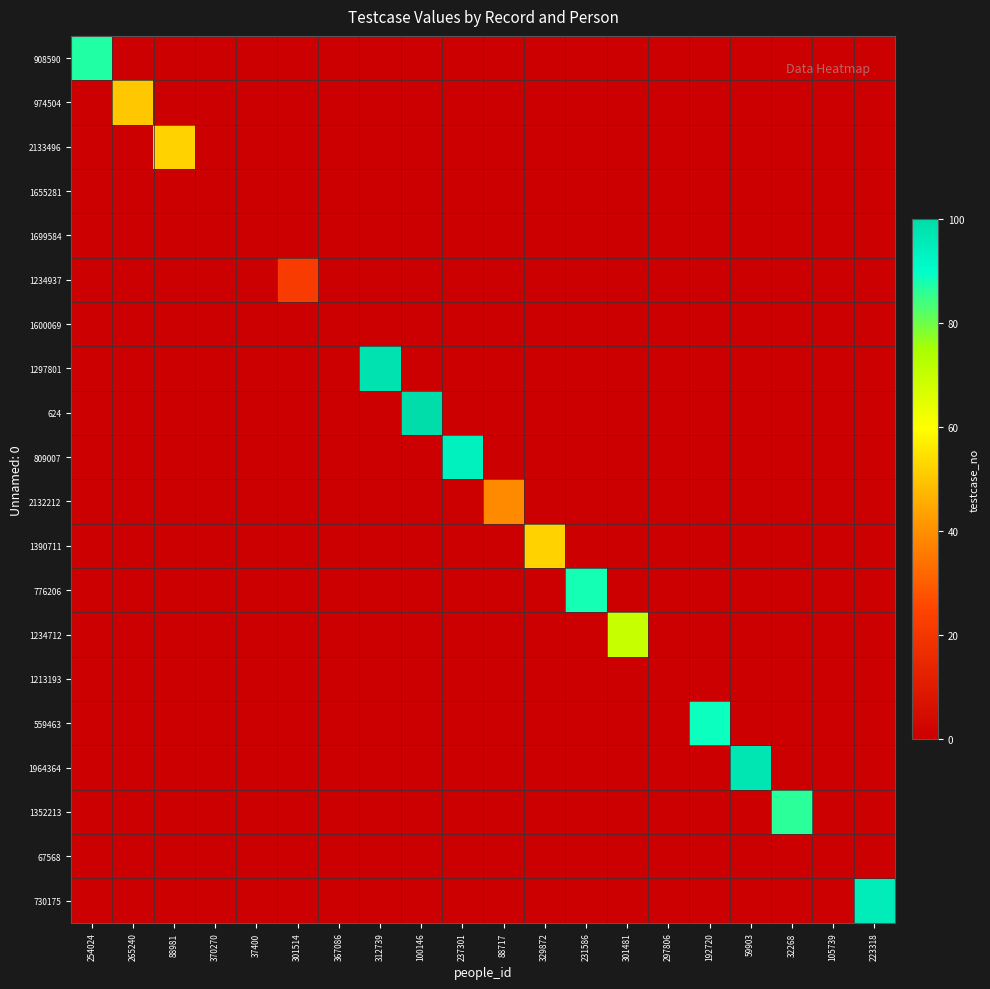

Rank the series at 370270 from lowest to highest value.

908590, 974504, 2133496, 1655281, 1699584, 1234937, 1600069, 1297801, 624, 809007, 2132212, 1390711, 776206, 1234712, 1213193, 559463, 1964364, 1352213, 67568, 730175